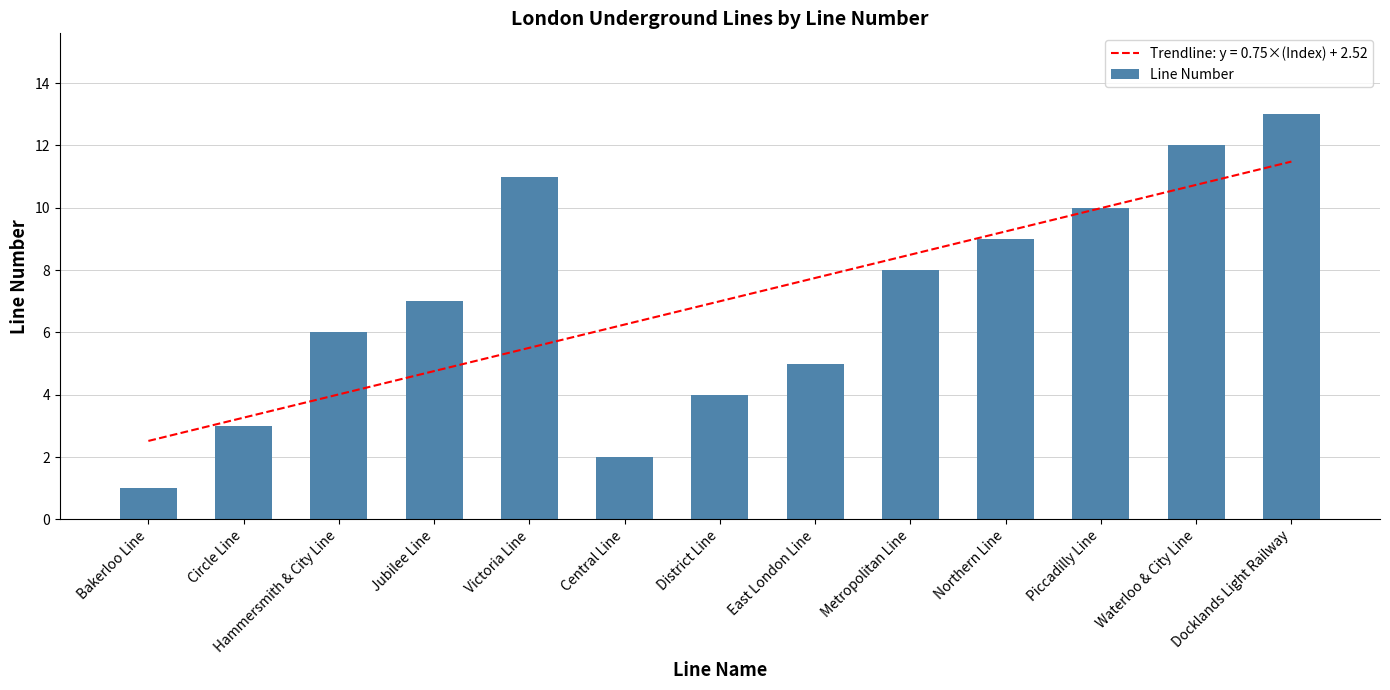

What is the minimum value shown in the chart?

1